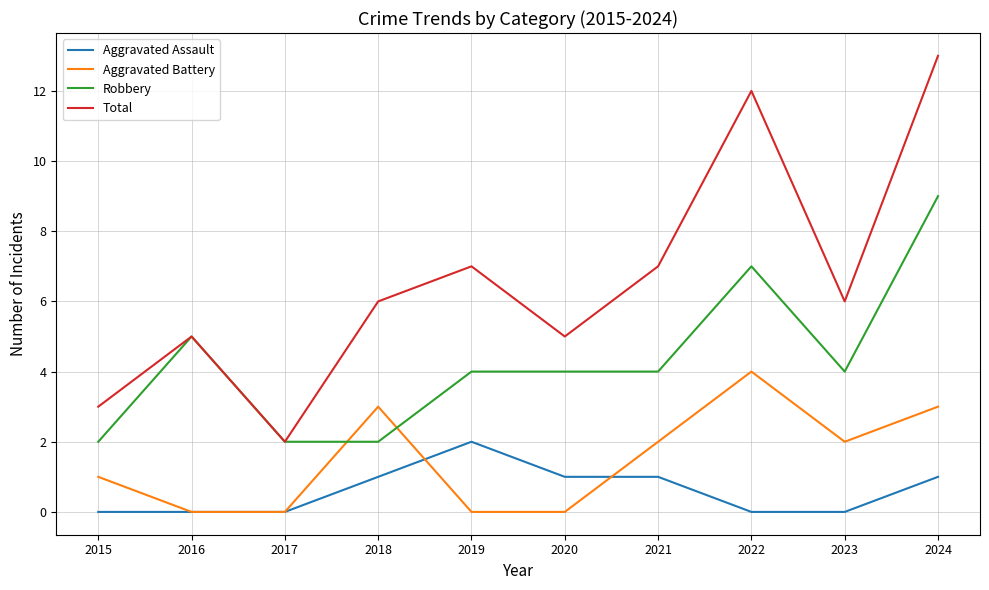

Reading left to right, what are all the values shown in this chart?

Aggravated Assault: 0	0	0	1	2	1	1	0	0	1
Aggravated Battery: 1	0	0	3	0	0	2	4	2	3
Robbery: 2	5	2	2	4	4	4	7	4	9
Total: 3	5	2	6	7	5	7	12	6	13